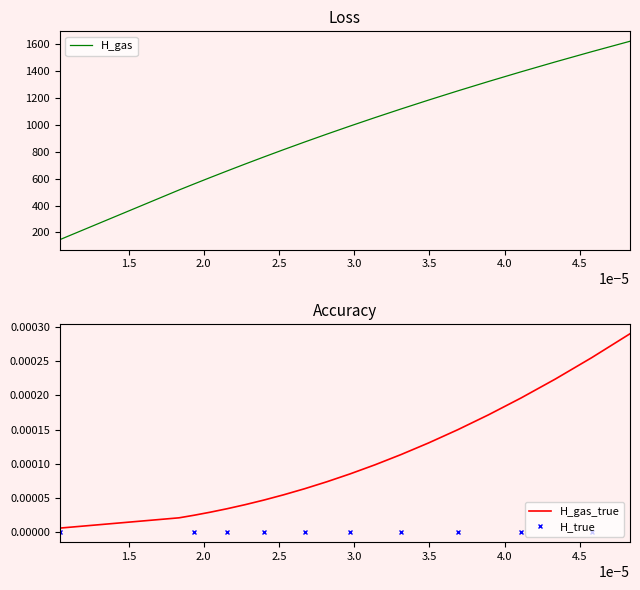

True or false: H_gas_true and H_gas intersect in this chart.

False